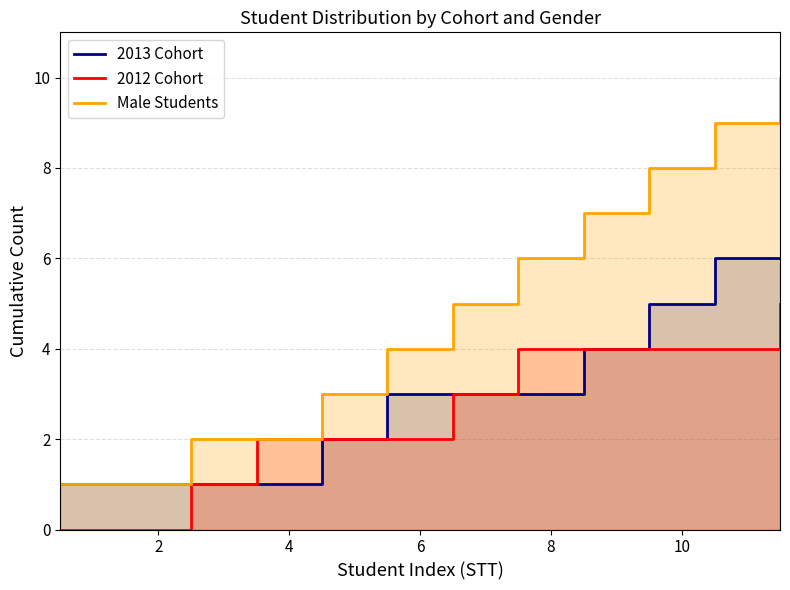

Does the chart have visible grid lines?

Yes